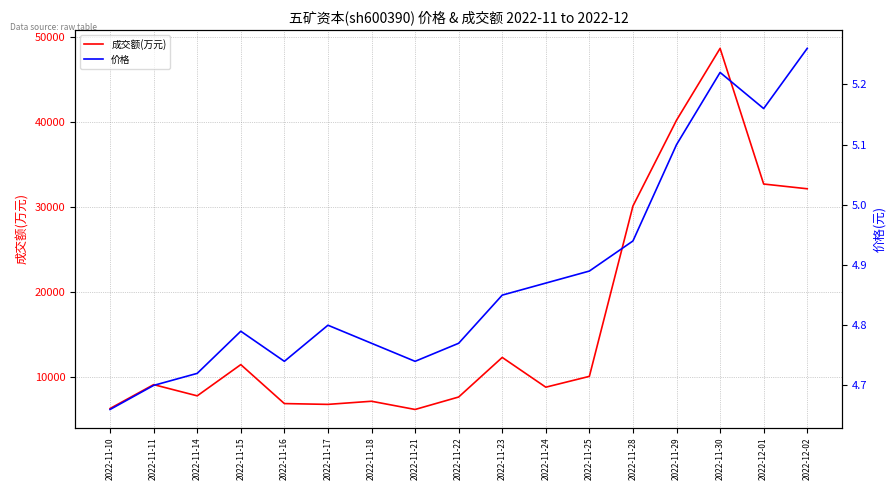

Reading left to right, transcribe all the data shown in this chart.

成交额(万元): 2022-11-10=6338.0	2022-11-11=9147.0	2022-11-14=7827.0	2022-11-15=11501.0	2022-11-16=6917.0	2022-11-17=6823.0	2022-11-18=7191.0	2022-11-21=6224.0	2022-11-22=7690.0	2022-11-23=12346.0	2022-11-24=8846.0	2022-11-25=10119.0	2022-11-28=30157.0	2022-11-29=40251.0	2022-11-30=48702.0	2022-12-01=32744.0	2022-12-02=32187.0
价格: 2022-11-10=4.7	2022-11-11=4.7	2022-11-14=4.7	2022-11-15=4.8	2022-11-16=4.7	2022-11-17=4.8	2022-11-18=4.8	2022-11-21=4.7	2022-11-22=4.8	2022-11-23=4.8	2022-11-24=4.9	2022-11-25=4.9	2022-11-28=4.9	2022-11-29=5.1	2022-11-30=5.2	2022-12-01=5.2	2022-12-02=5.3